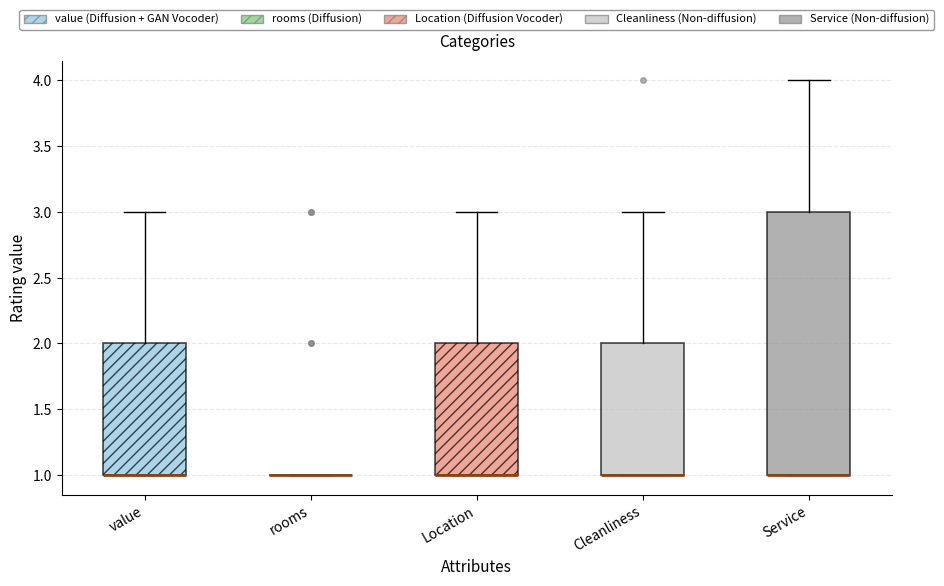

Reading left to right, read every box against the y-axis: the position of its median line, the range the box covers, and the ends of its whiskers. The values are not printed on the chart, so give them approximately, as read against the axis.

value: median 1 (drawn on the box's lower edge), box 1 to 2, whiskers 1 to 3
rooms: box collapsed to a line at 1, whiskers 1 to 1
Location: median 1 (drawn on the box's lower edge), box 1 to 2, whiskers 1 to 3
Cleanliness: median 1 (drawn on the box's lower edge), box 1 to 2, whiskers 1 to 3
Service: median 1 (drawn on the box's lower edge), box 1 to 3, whiskers 1 to 4